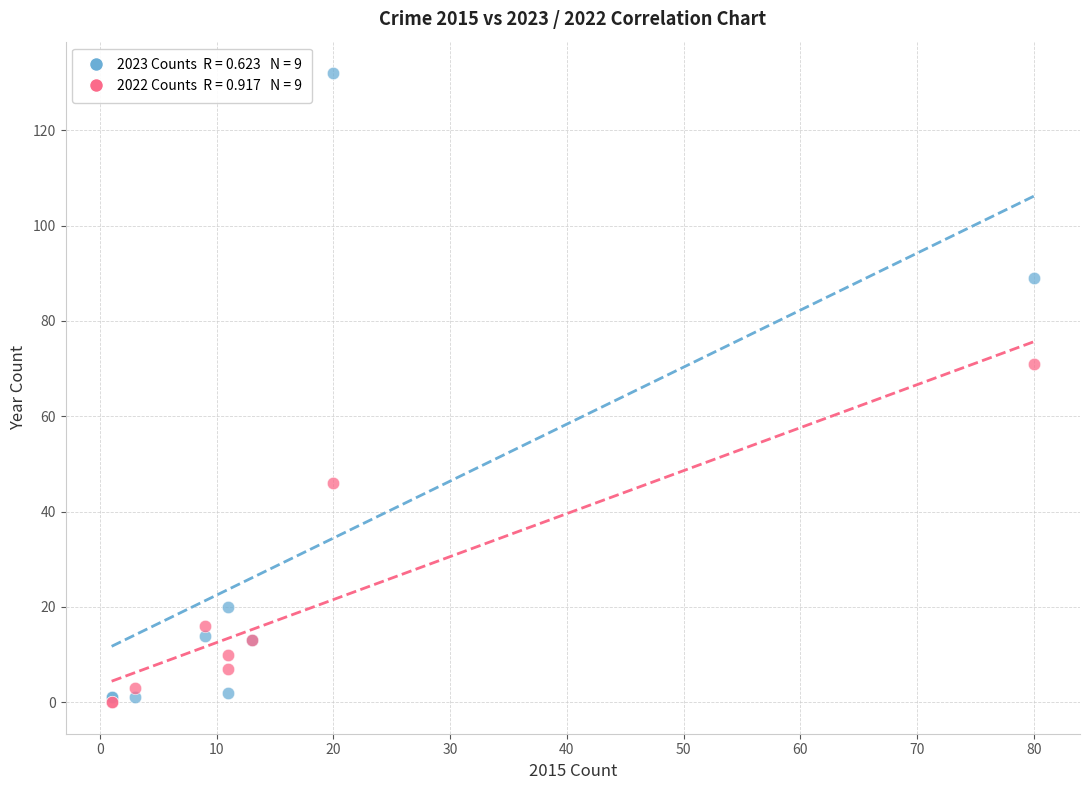

Across all series, what Y value is closest to 66?

71